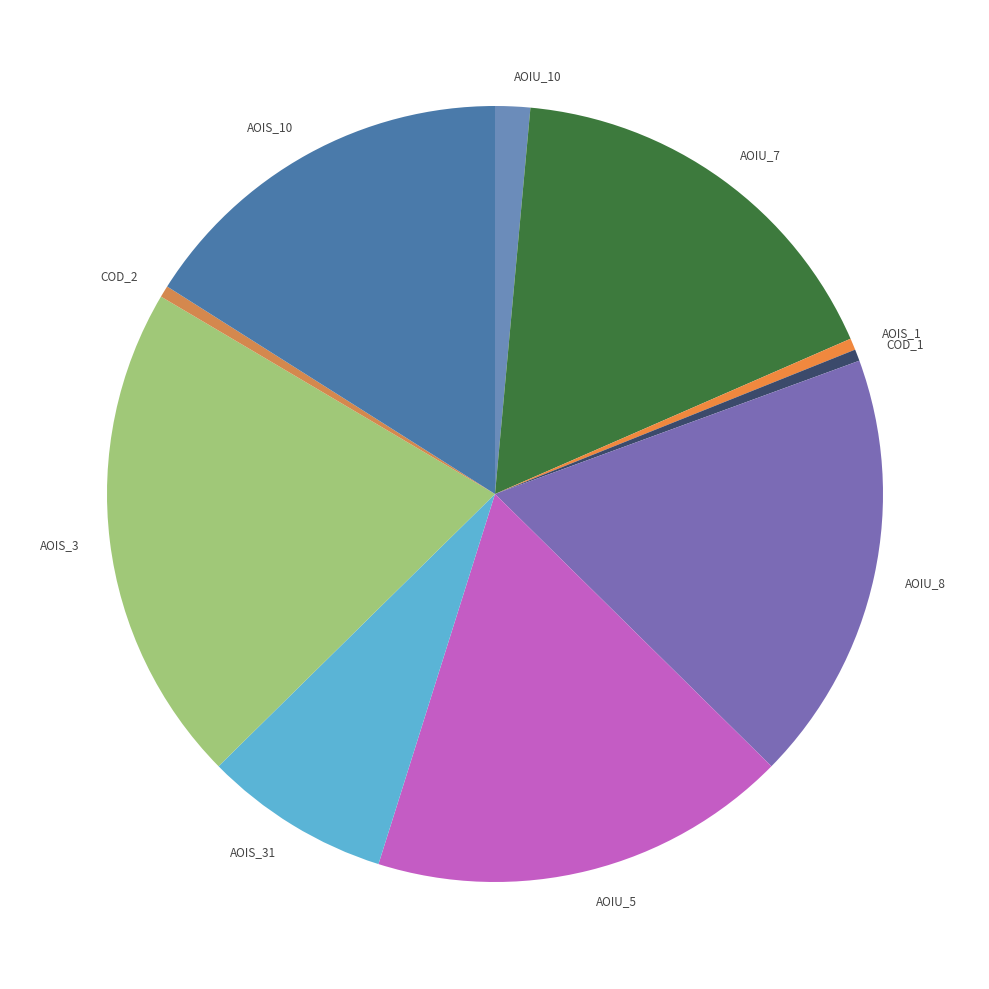

Between COD_2 and AOIU_10, which is larger?

AOIU_10